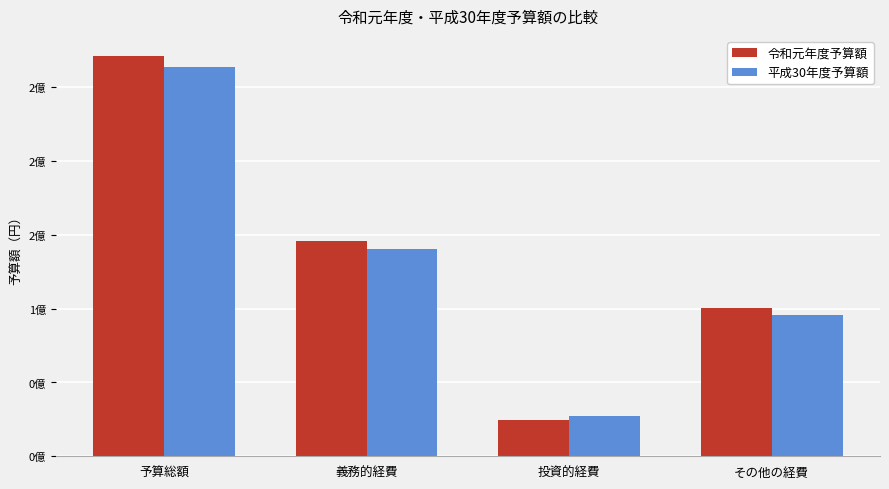

What are all the series names shown in the legend?

令和元年度予算額, 平成30年度予算額